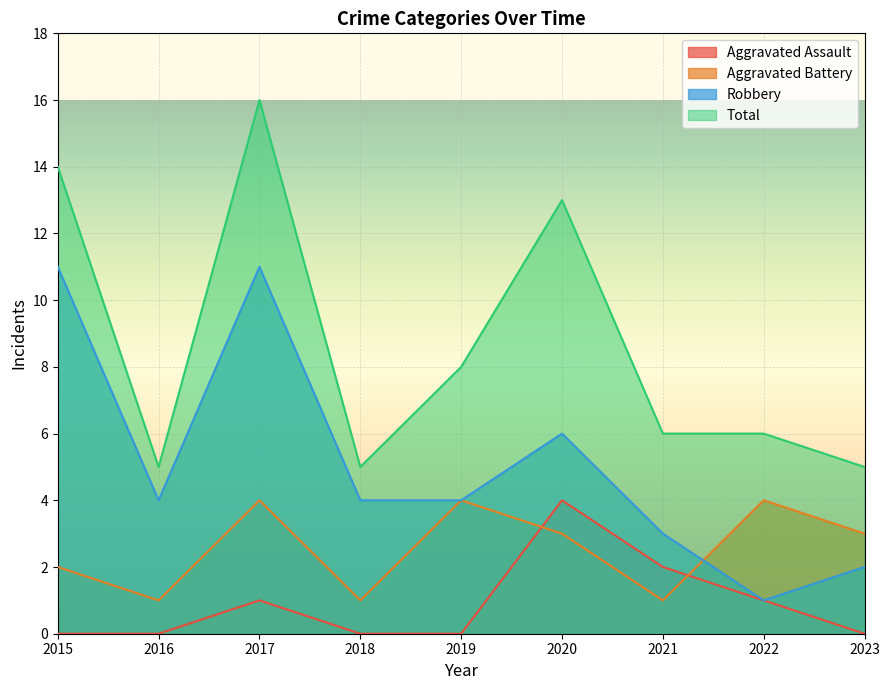

What is the value of the Aggravated Battery point at the 8th from the left?

4